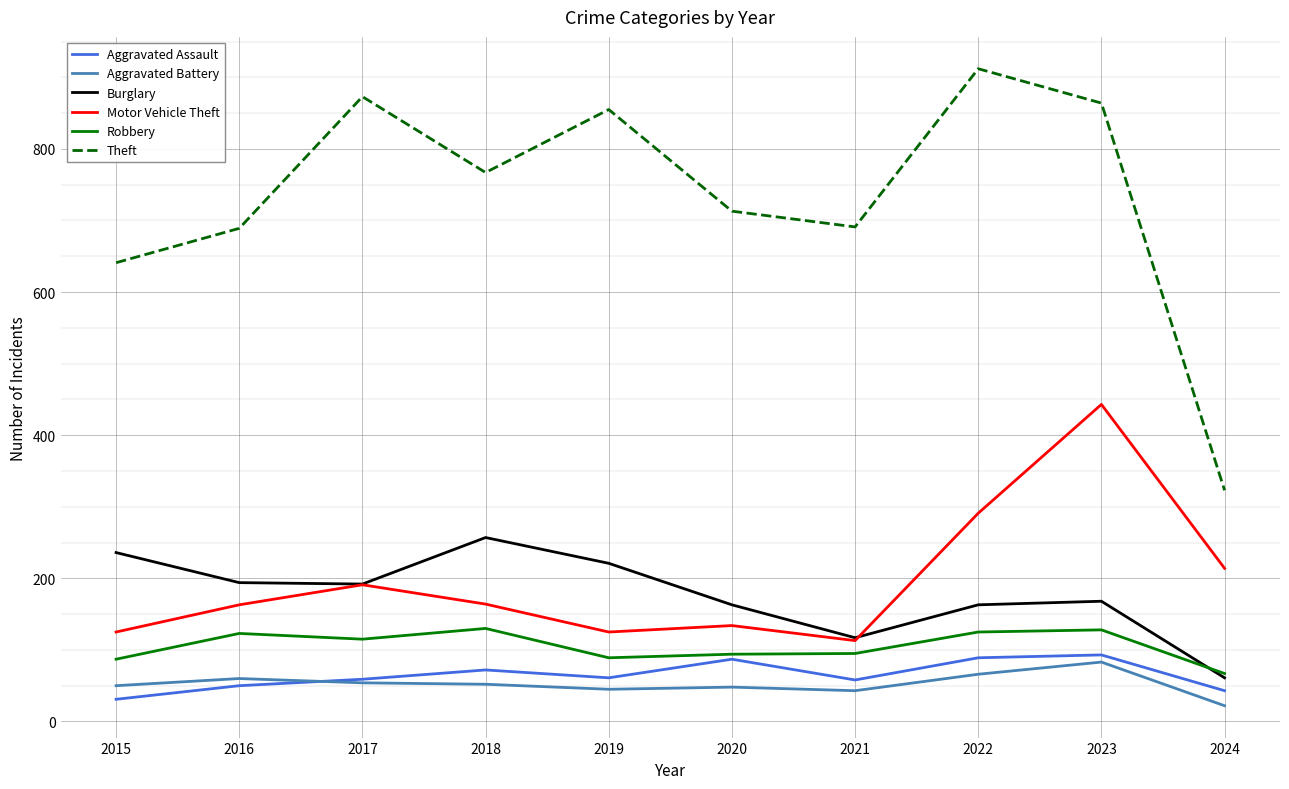

How many interior local peaks does the Motor Vehicle Theft series have?

3